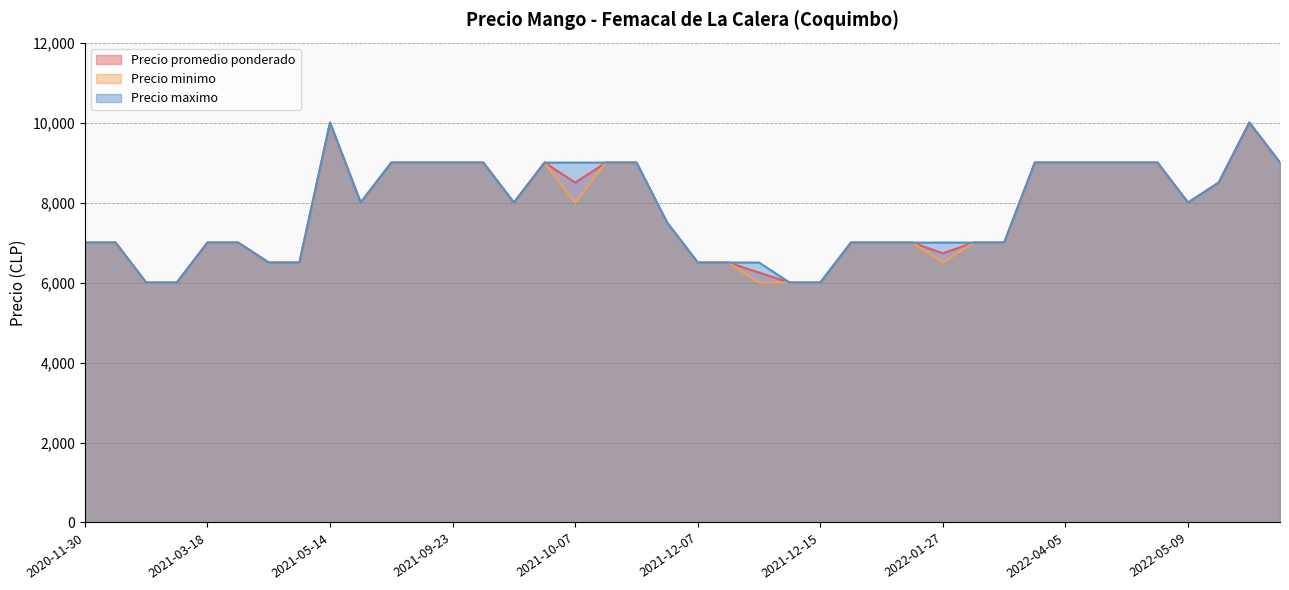

True or false: Precio minimo has a value of 7000 at 2022-01-10.

True